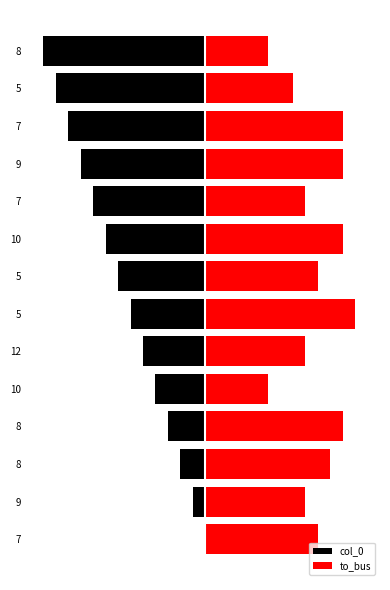

Which has a higher value, 12 or 9?

12